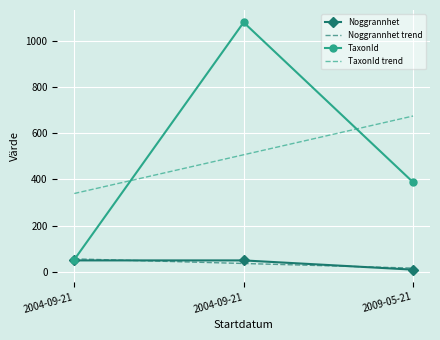

How many categories are shown in the chart?

3